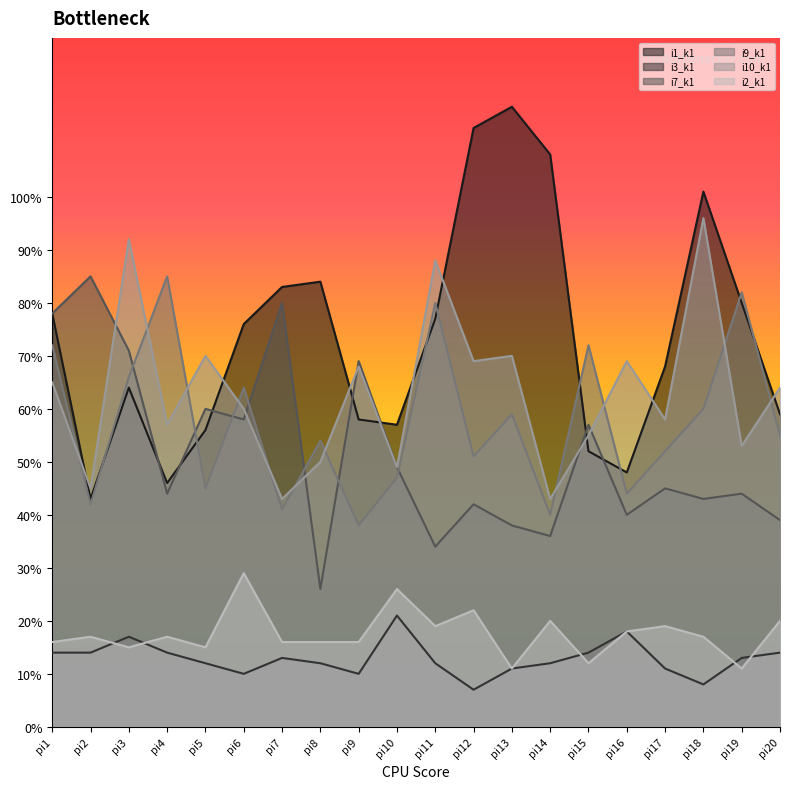

True or false: i2_k1 and i1_k1 cross at least once.

False